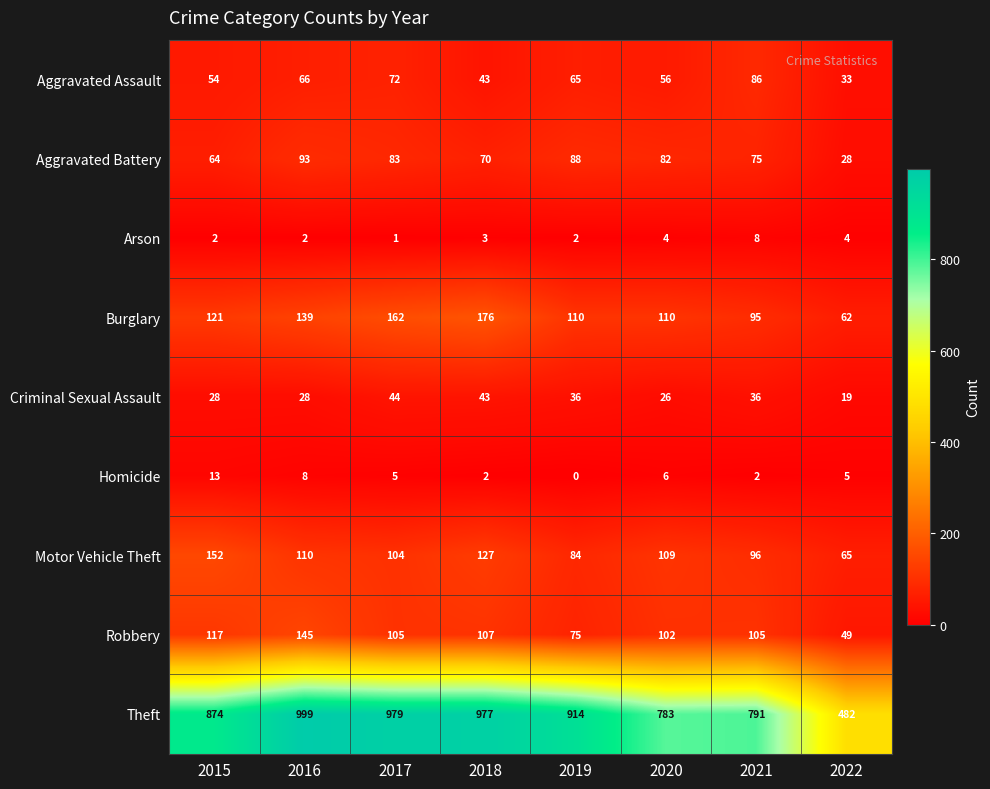

At which category is the sum across all series the highest?

2016